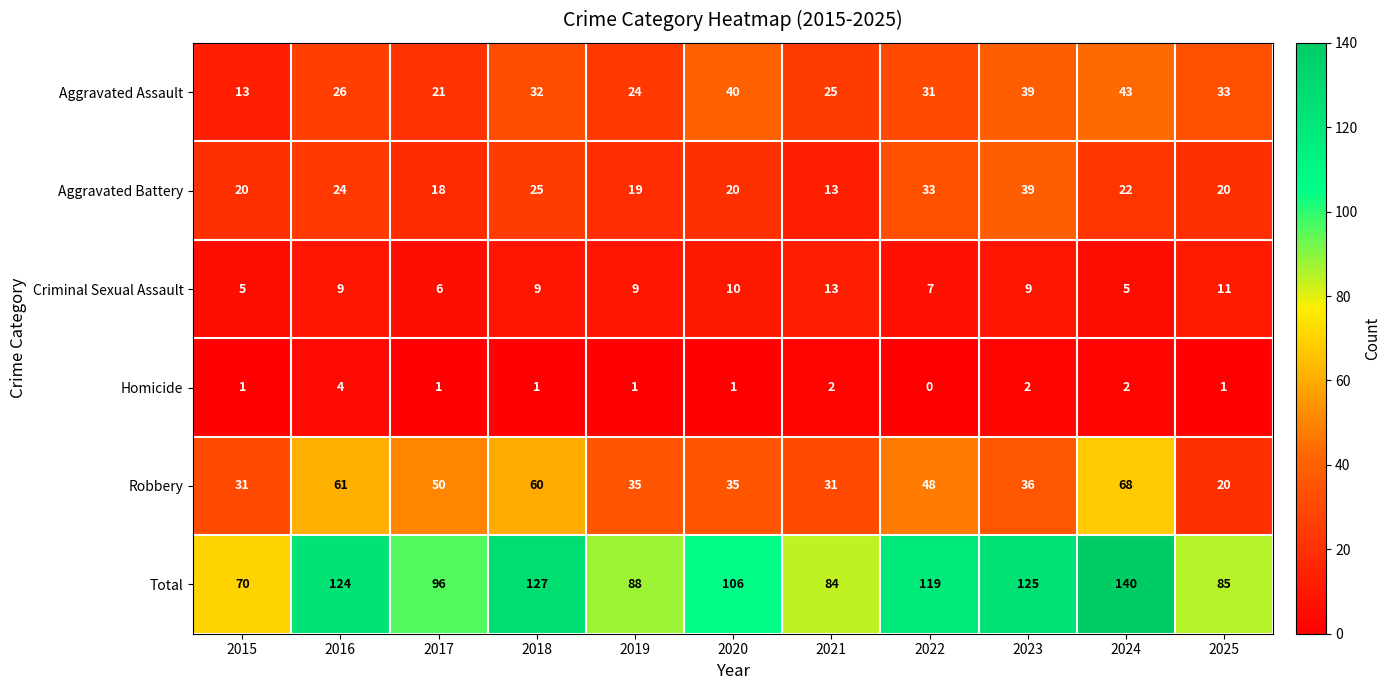

Between 2015 and 2022, which series saw the biggest shift?

Total